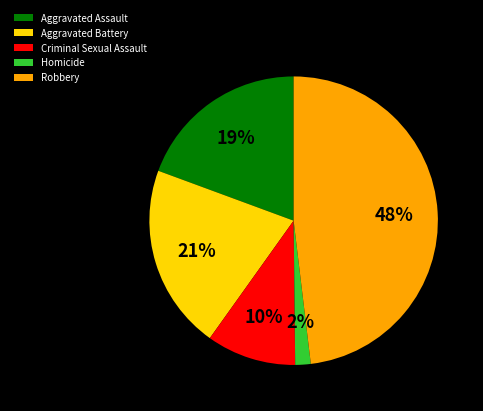

To the nearest percent, what is the average slice percentage?

20%